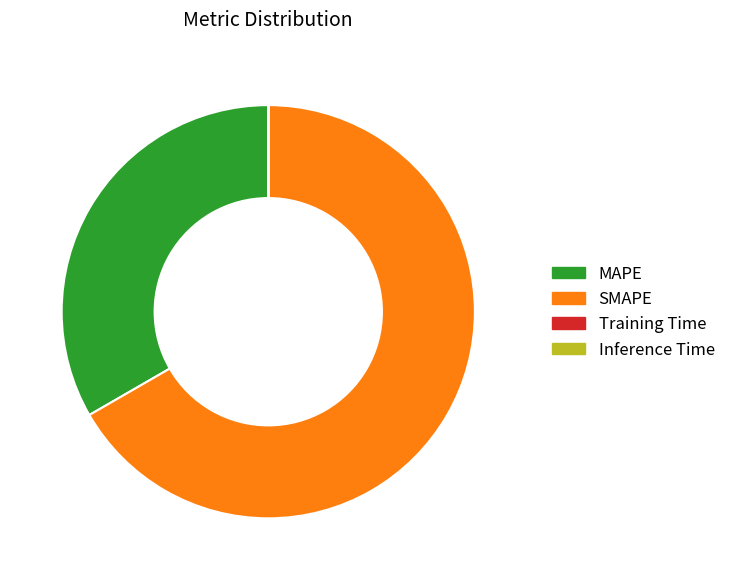

The SMAPE slice represents 67% of the pie. True or false?

True